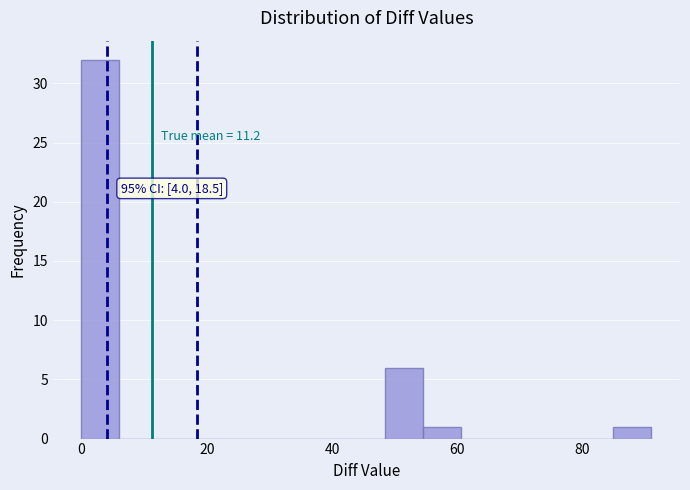

Read against the x-axis, roughly where is the centre of the tallest bar?

4